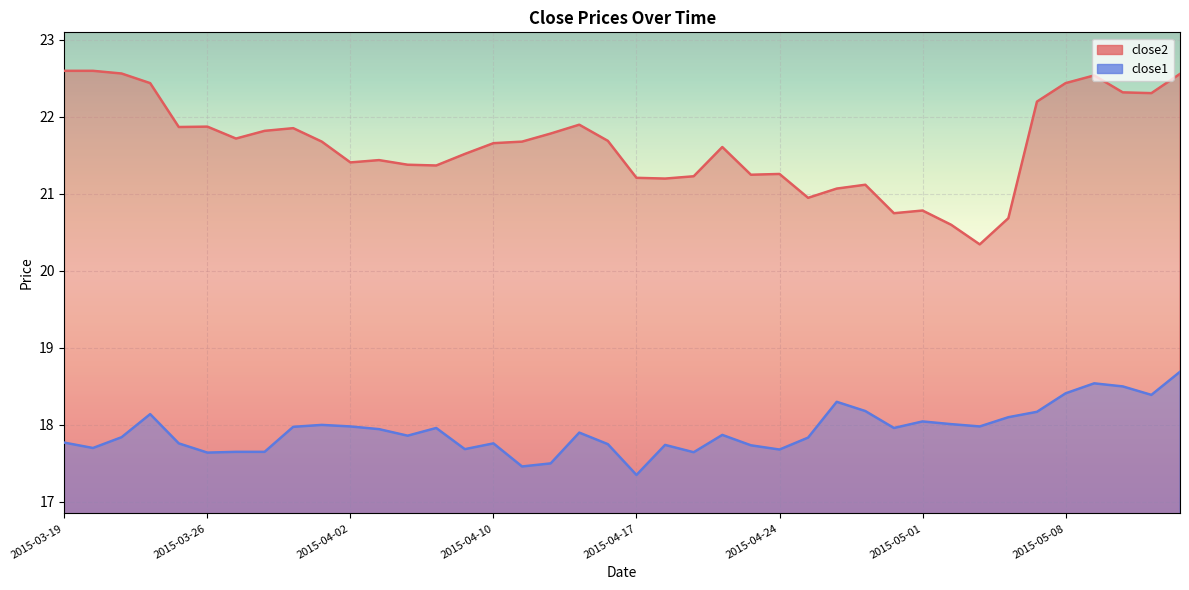

How many values in the close2 series are below 21?

6